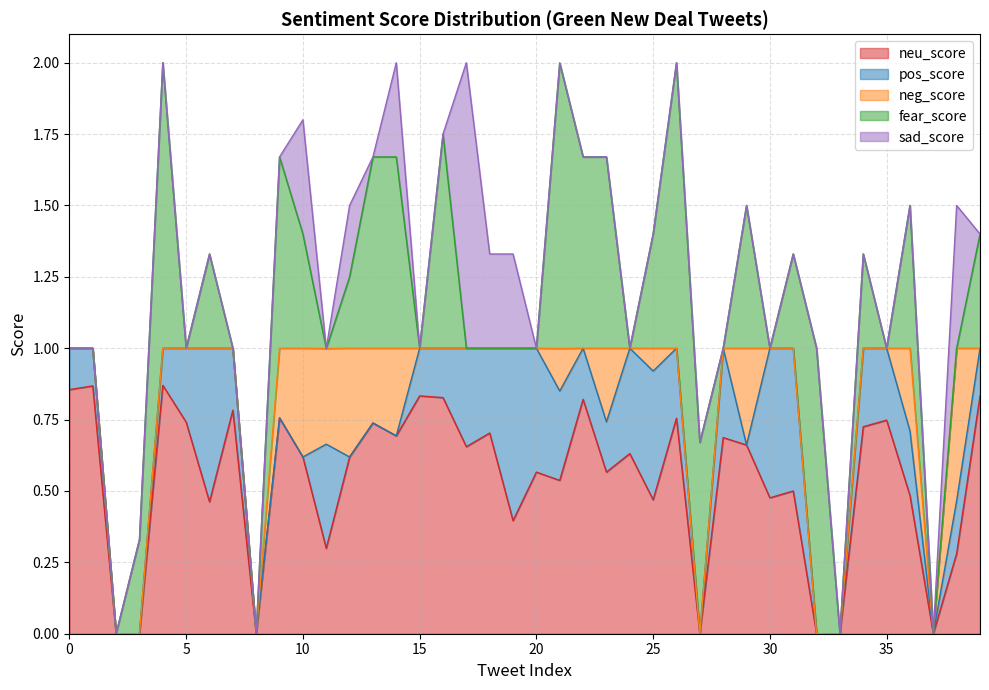

What is the average value of the sad_score series?

0.1